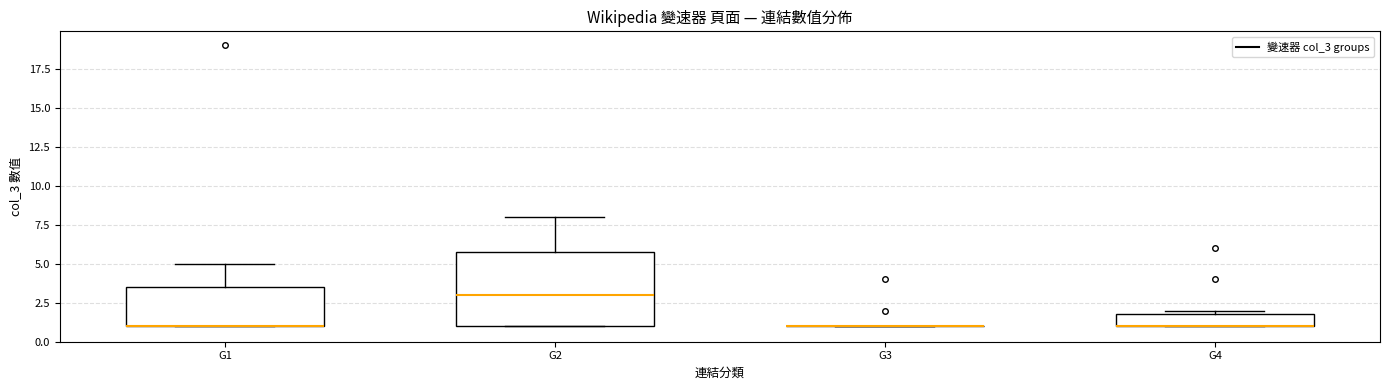

Which box is the tallest, from its lower edge to its upper edge?

G2